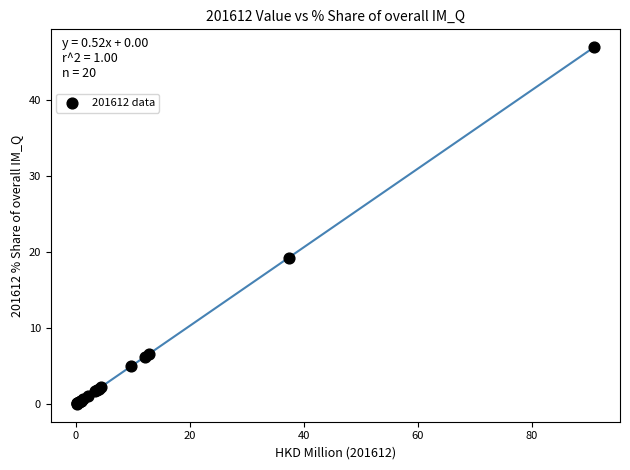

What Y value in the scatter plot is closest to 23?

19.3